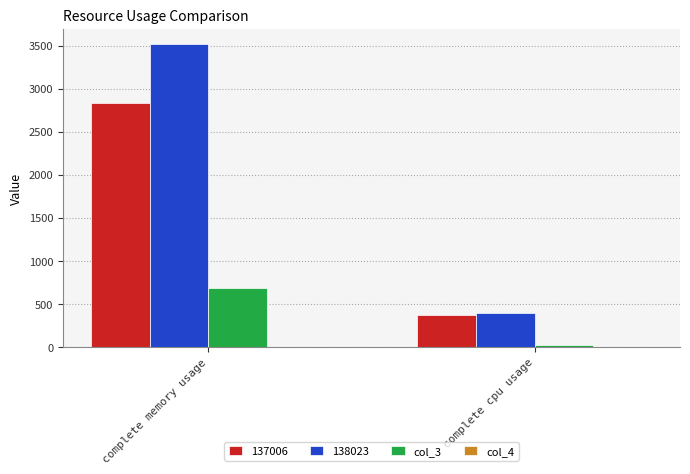

At which label does col_3 first exceed 682?

complete memory usage